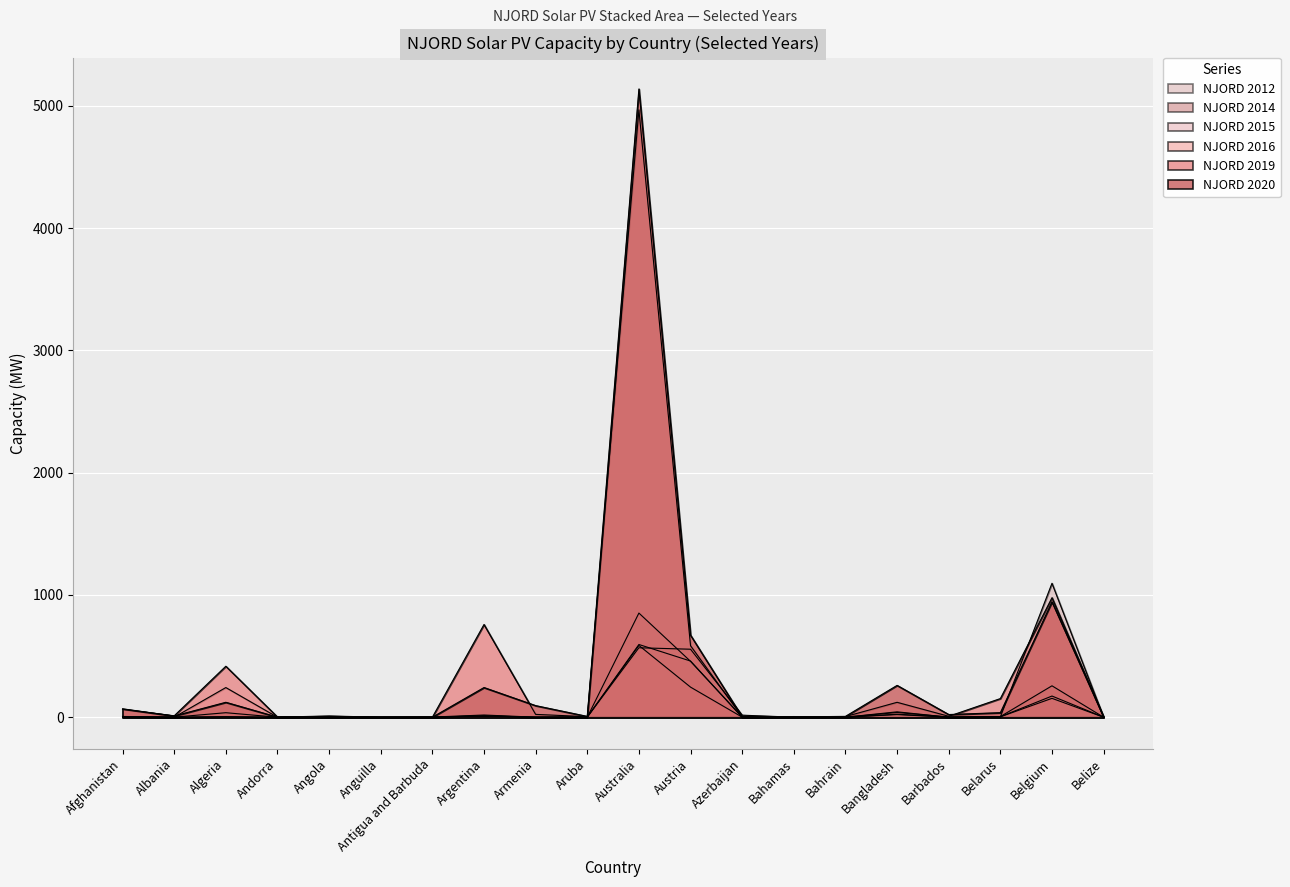

At how many categories does at least one series exceed 3152?

1